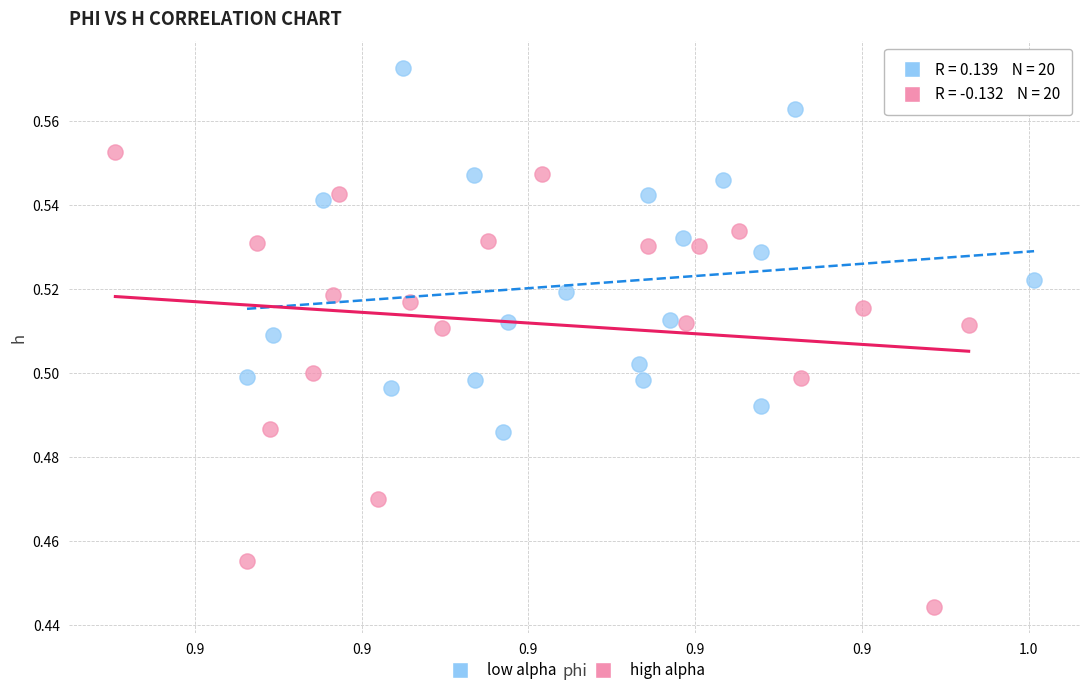

Which series reaches the maximum Y coordinate?

low alpha